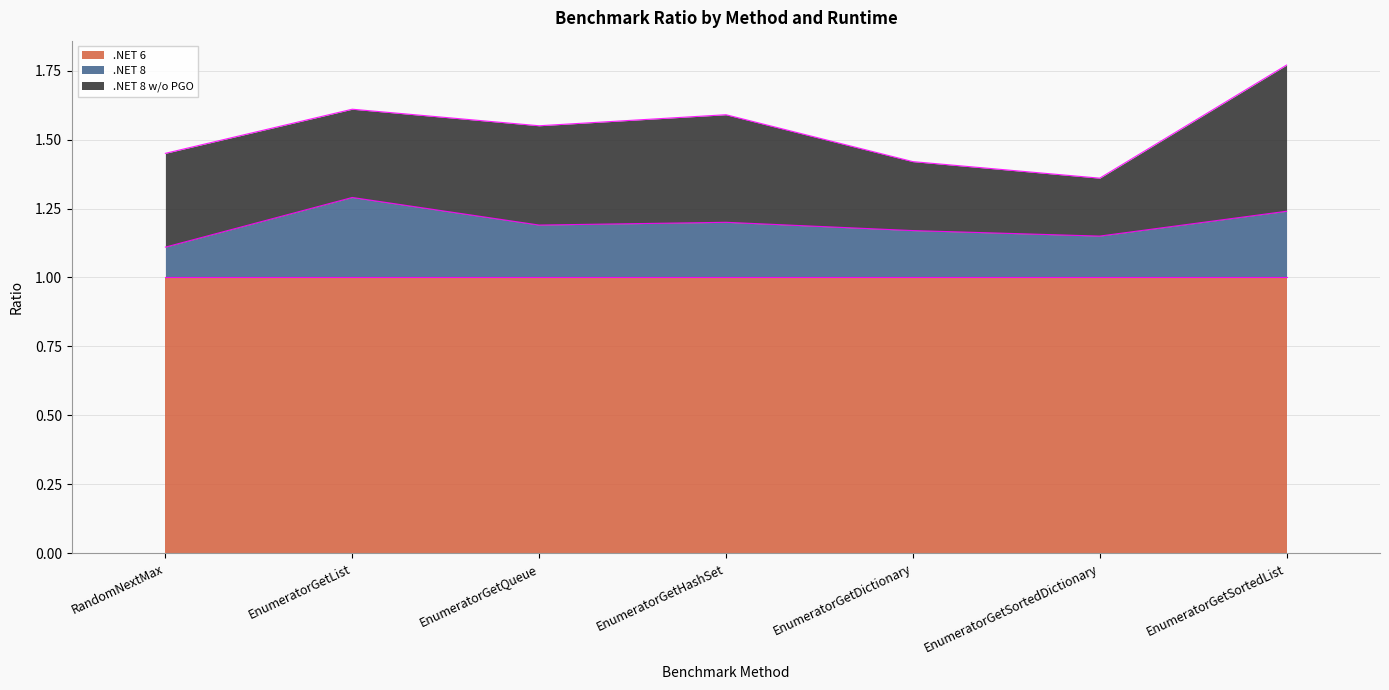

True or false: .NET 6 has more than 1 points higher than both neighbors.

False